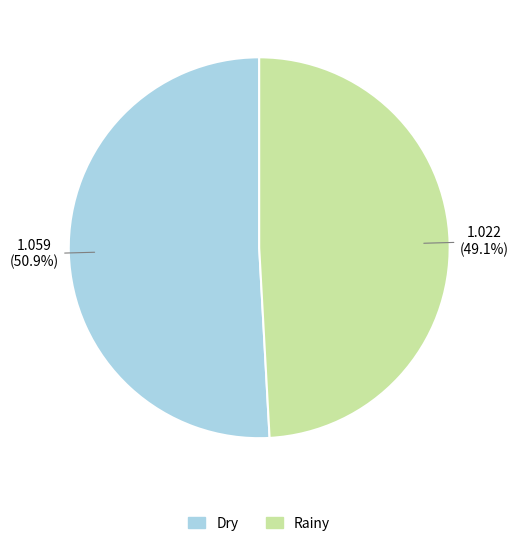

What portion of the pie excludes Rainy?

50.9%